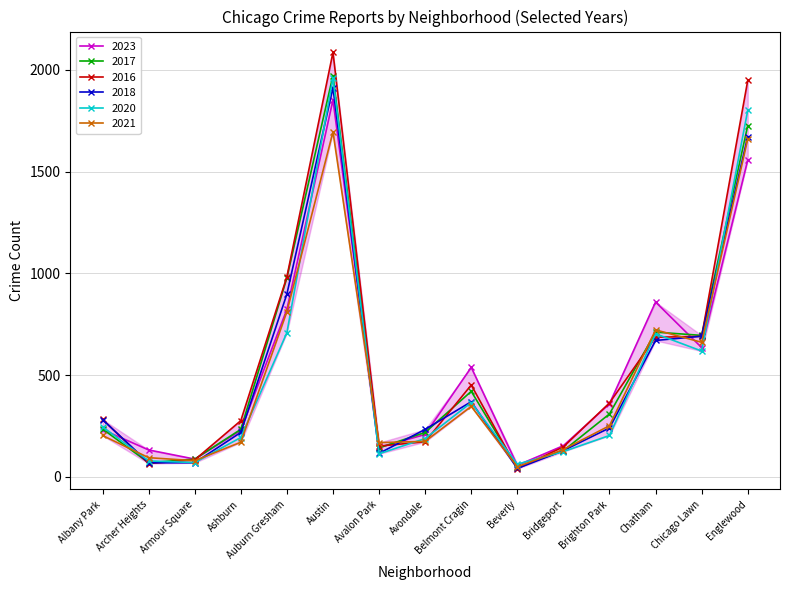

After their last crossing, which series has the higher values: 2021 or 2017?

2017